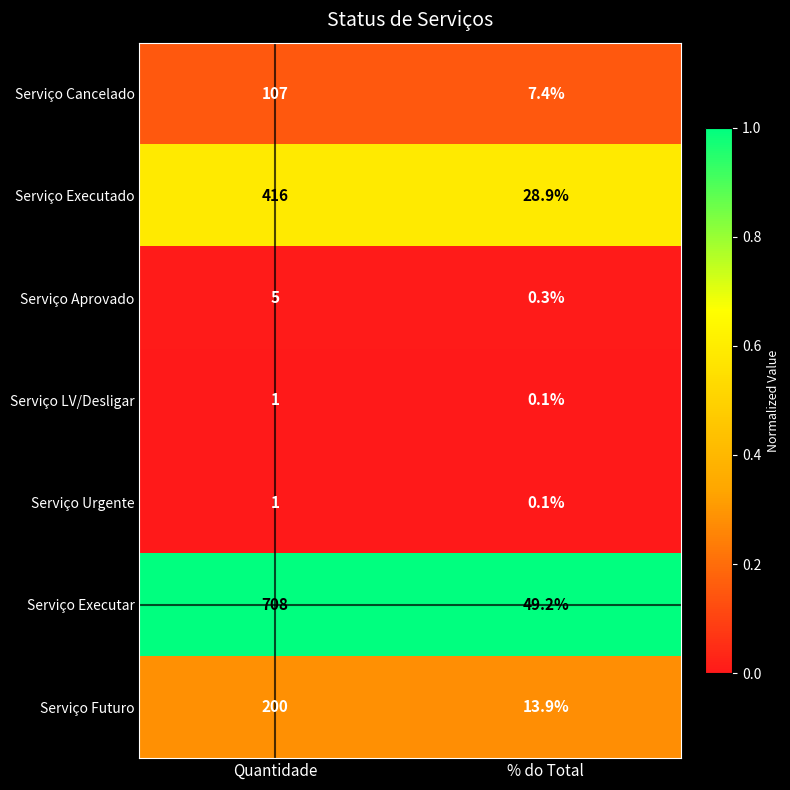

At how many categories does at least one series exceed 0?

2